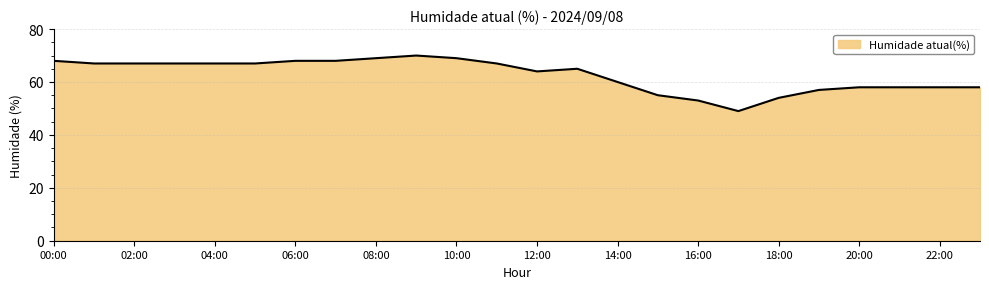

What is the greatest value displayed?

70